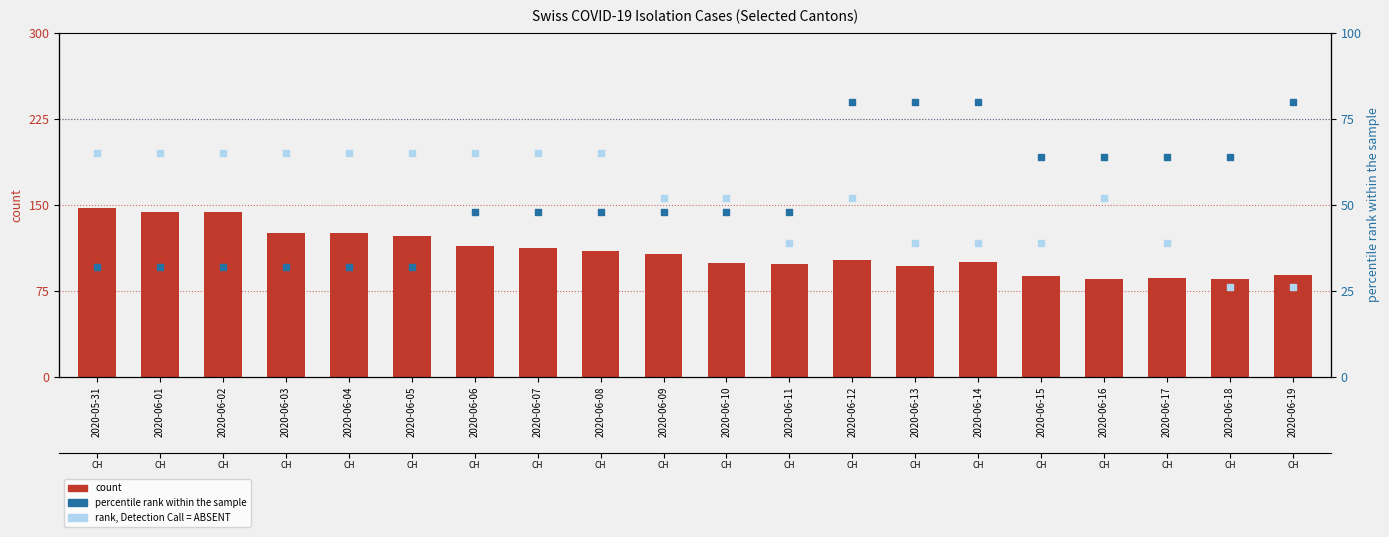

Is the value of percentile rank within the sample at 2020-06-17 greater than the value of rank, Detection Call = ABSENT at 2020-06-05?

No